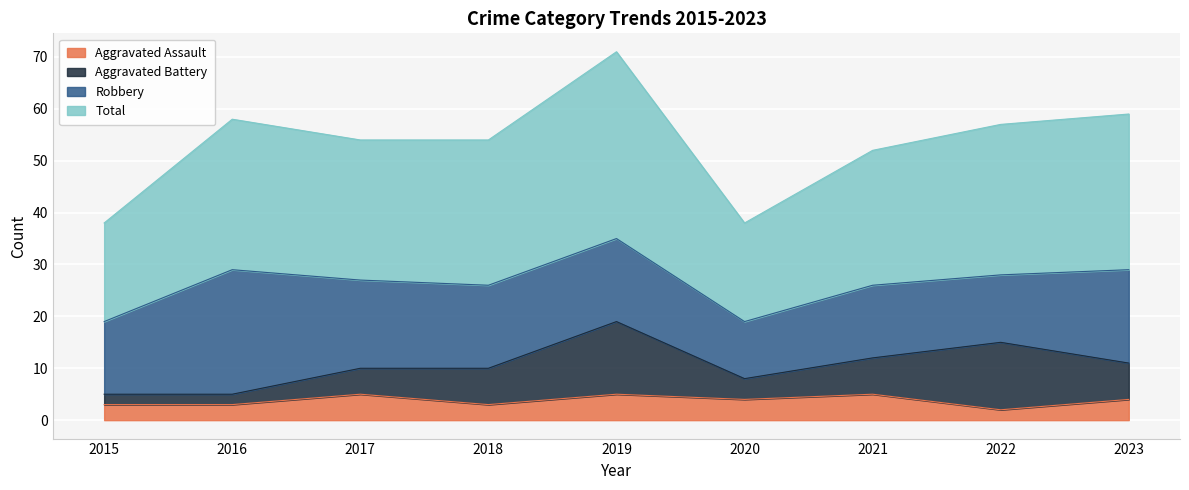

What is the value of the Aggravated Assault point at the 8th from the left?

2